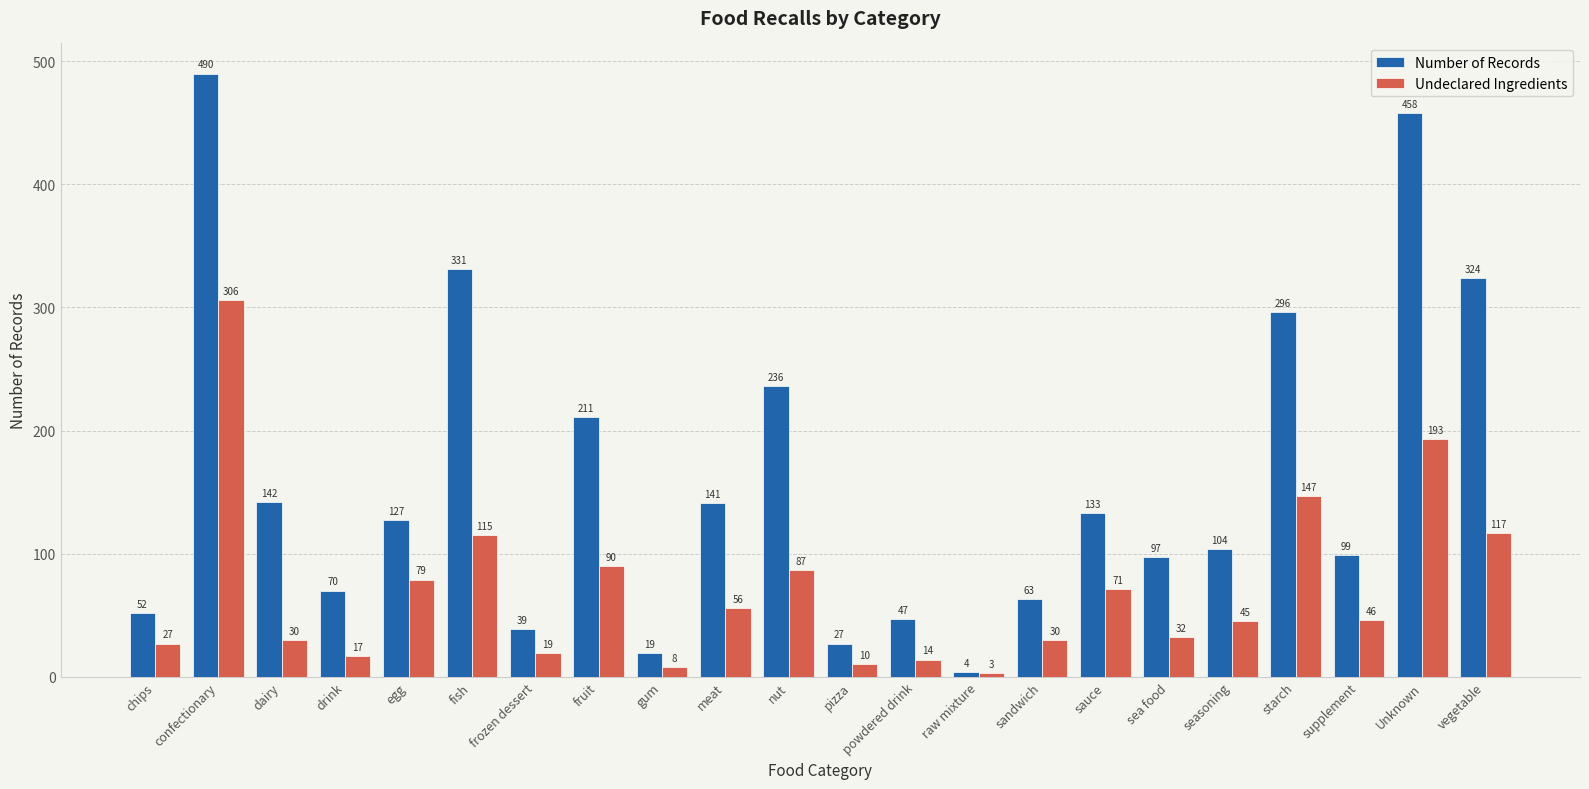

At which category is the sum across all series the highest?

confectionary